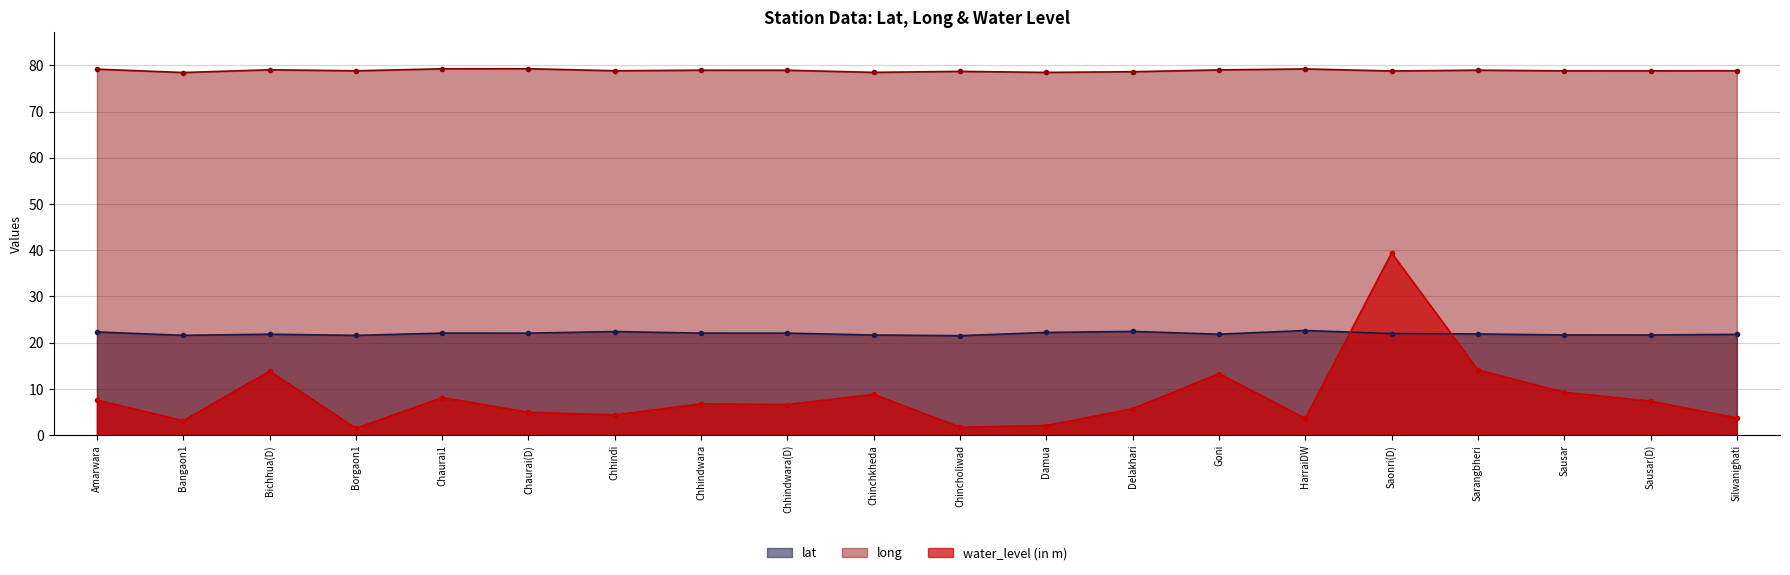

At which category is the sum across all series the highest?

Saonri(D)